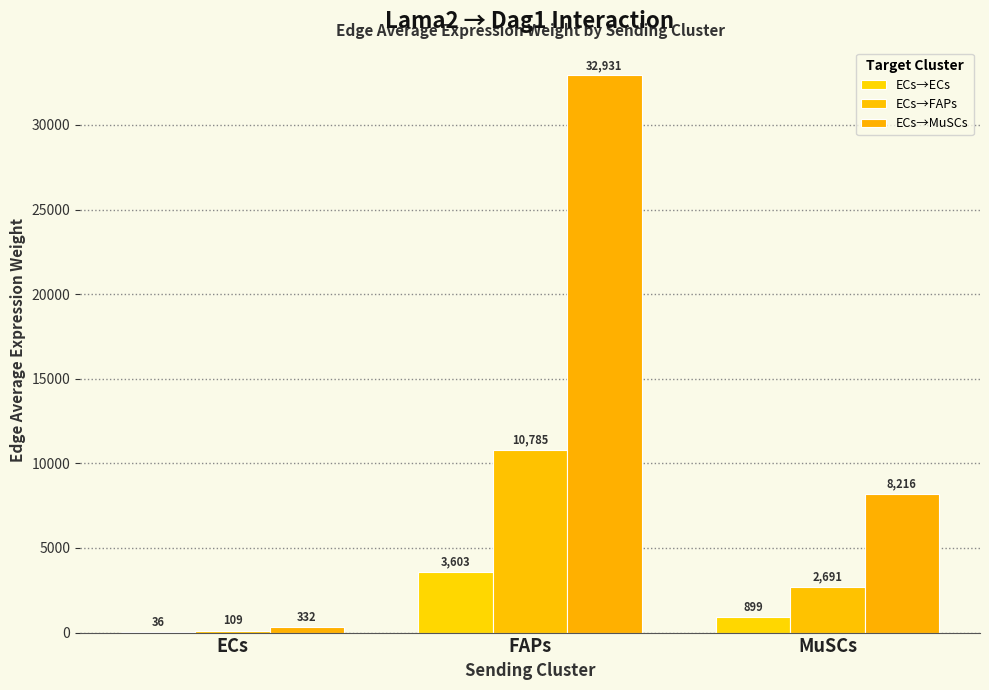

List the series in order of their overall mean, lowest first.

ECs→ECs, ECs→FAPs, ECs→MuSCs